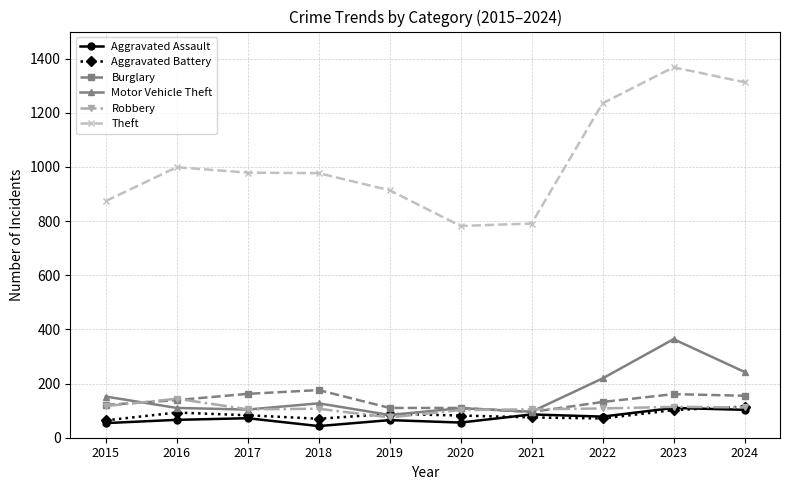

What is the value of the Robbery point at the 3rd from the left?

105